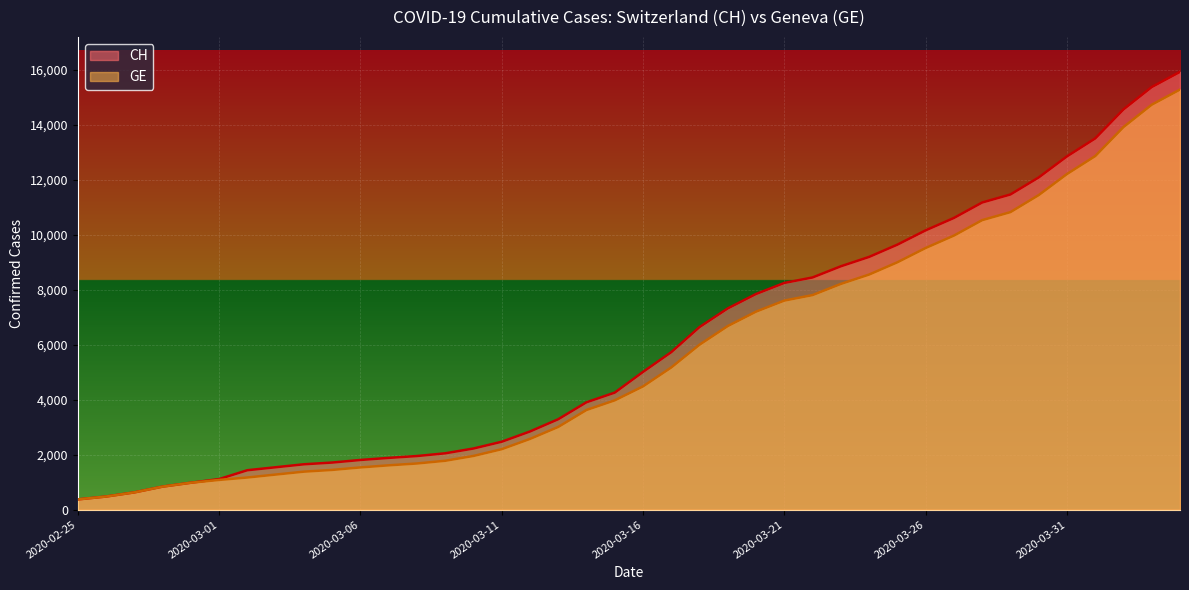

Reading left to right, transcribe all the data shown in this chart.

CH: 2020-02-25=375	2020-02-26=479	2020-02-27=630	2020-02-28=840	2020-02-29=981	2020-03-01=1113	2020-03-02=1436	2020-03-03=1544	2020-03-04=1652	2020-03-05=1715	2020-03-06=1809	2020-03-07=1885	2020-03-08=1952	2020-03-09=2051	2020-03-10=2226	2020-03-11=2472	2020-03-12=2845	2020-03-13=3291	2020-03-14=3908	2020-03-15=4259	2020-03-16=5012	2020-03-17=5731	2020-03-18=6644	2020-03-19=7323	2020-03-20=7847	2020-03-21=8249	2020-03-22=8449	2020-03-23=8855	2020-03-24=9196	2020-03-25=9642	2020-03-26=10162	2020-03-27=10613	2020-03-28=11175	2020-03-29=11467	2020-03-30=12086	2020-03-31=12852	2020-04-01=13505	2020-04-02=14561	2020-04-03=15375	2020-04-04=15926
GE: 2020-02-25=375	2020-02-26=479	2020-02-27=630	2020-02-28=840	2020-02-29=981	2020-03-01=1083	2020-03-02=1171	2020-03-03=1278	2020-03-04=1384	2020-03-05=1447	2020-03-06=1538	2020-03-07=1614	2020-03-08=1681	2020-03-09=1780	2020-03-10=1955	2020-03-11=2201	2020-03-12=2574	2020-03-13=3010	2020-03-14=3627	2020-03-15=3978	2020-03-16=4485	2020-03-17=5174	2020-03-18=6002	2020-03-19=6681	2020-03-20=7205	2020-03-21=7607	2020-03-22=7807	2020-03-23=8213	2020-03-24=8554	2020-03-25=9000	2020-03-26=9520	2020-03-27=9971	2020-03-28=10533	2020-03-29=10825	2020-03-30=11444	2020-03-31=12210	2020-04-01=12863	2020-04-02=13919	2020-04-03=14733	2020-04-04=15284